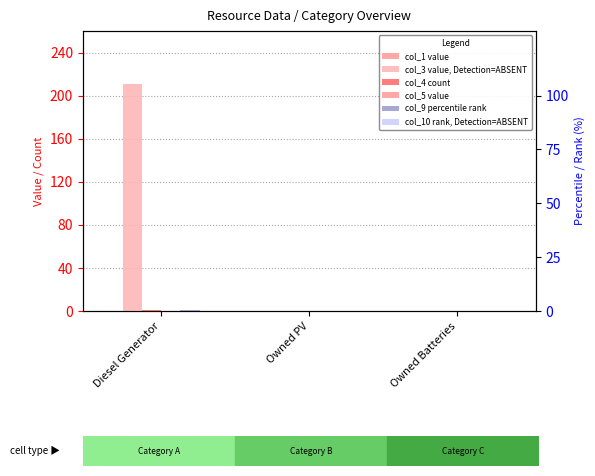

What is the label of the 1st bar from the left?

Diesel Generator